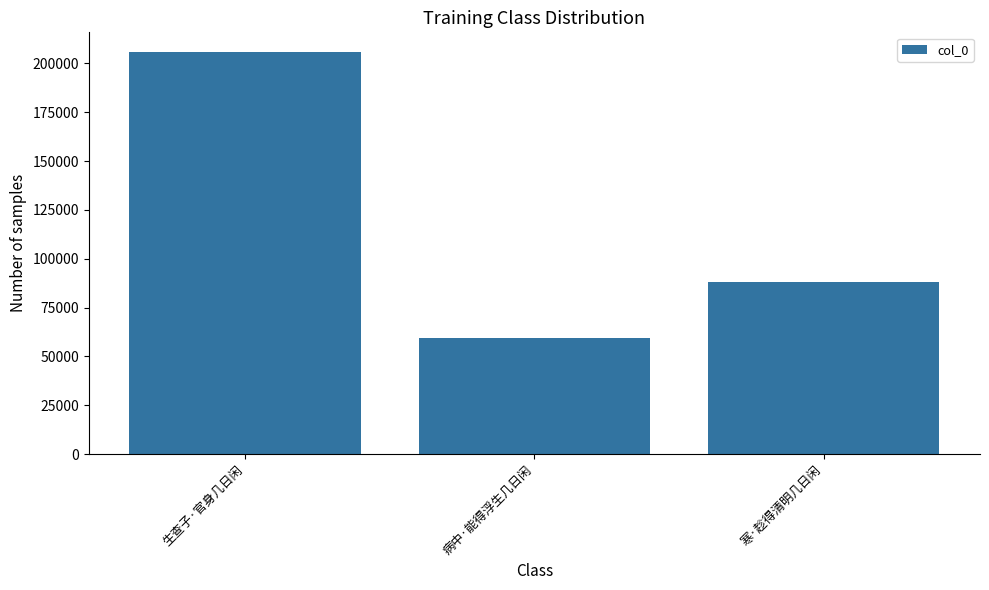

What is the sum of all values?

352929